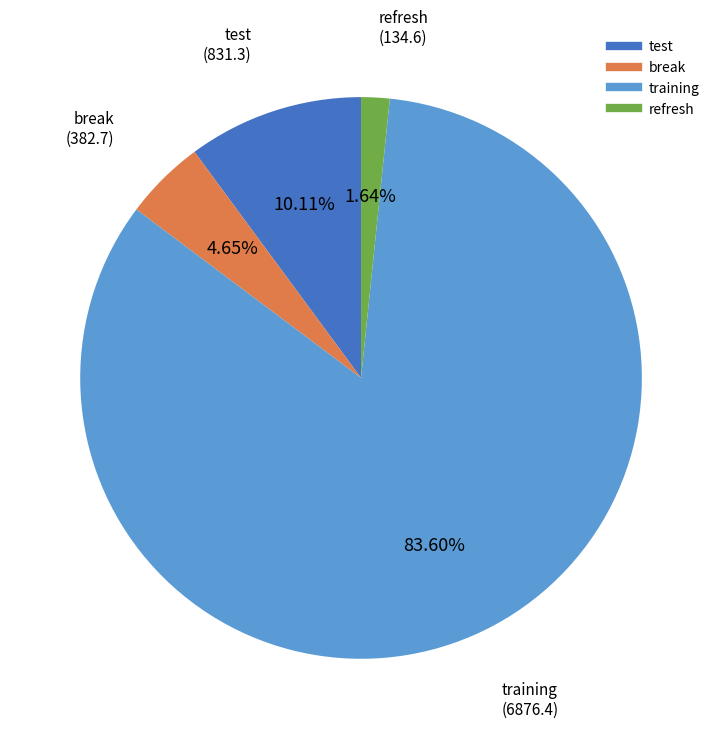

What is the largest slice in the pie chart?

training